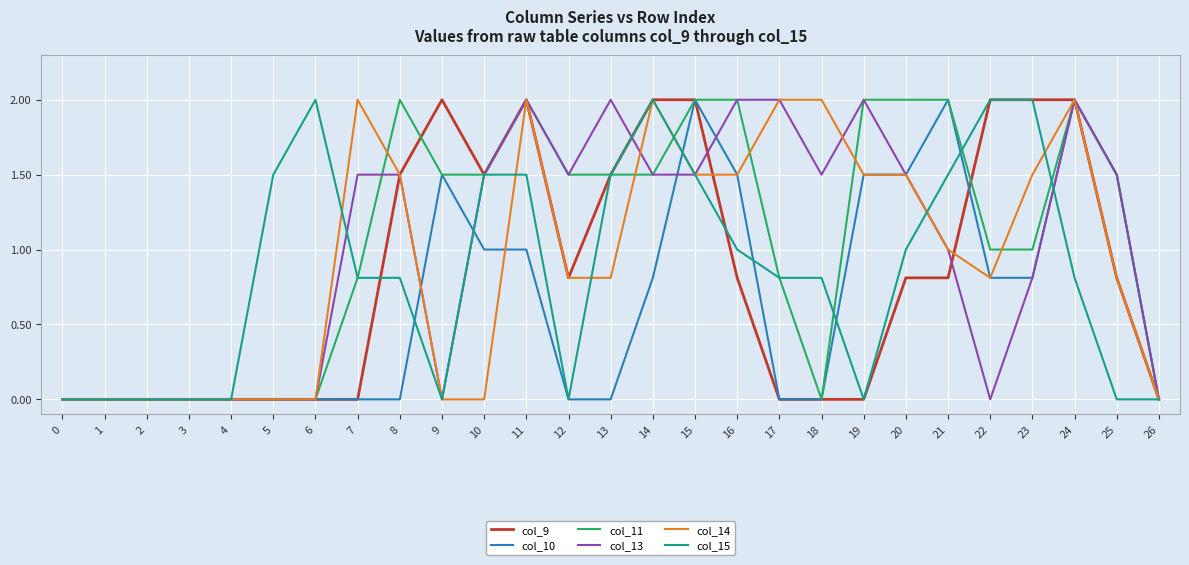

What is the maximum value for col_14?

2.0